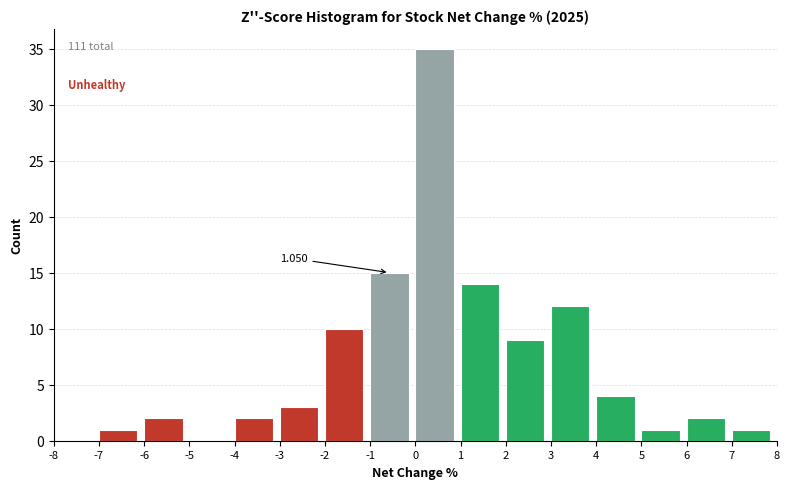

Which range on the x-axis has the tallest bar?

0 to 1